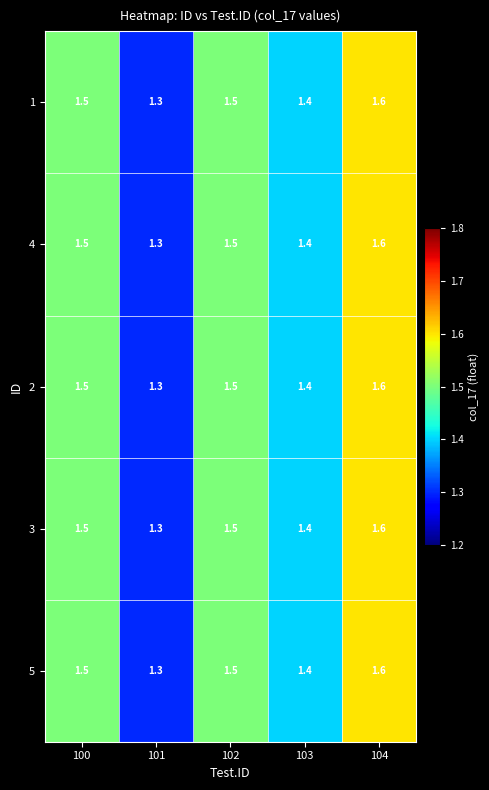

At how many categories does at least one series exceed 1?

5